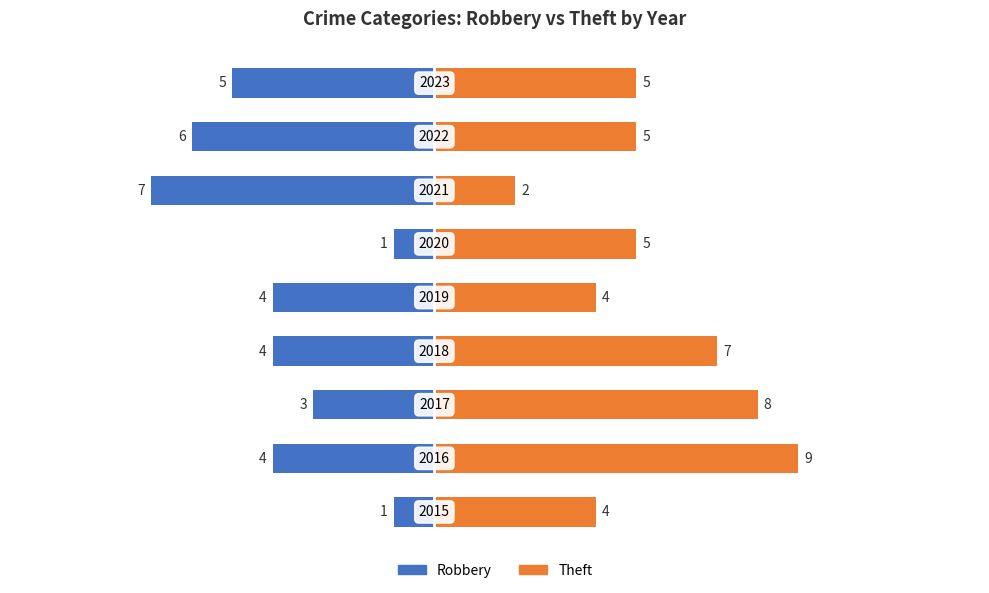

What value does the Theft series have at 4?

4